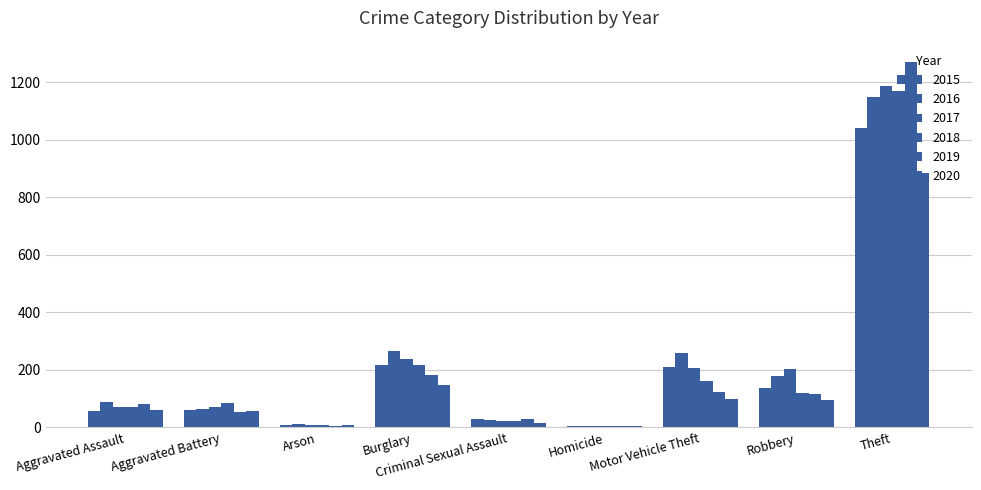

How many series are shown in this chart?

6